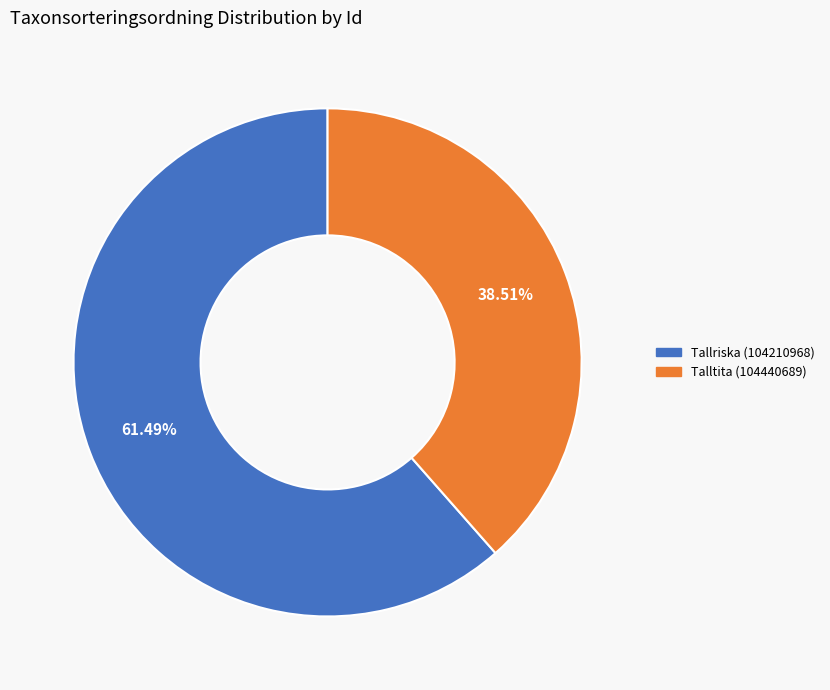

What is the smallest slice in the pie chart?

Talltita (104440689)